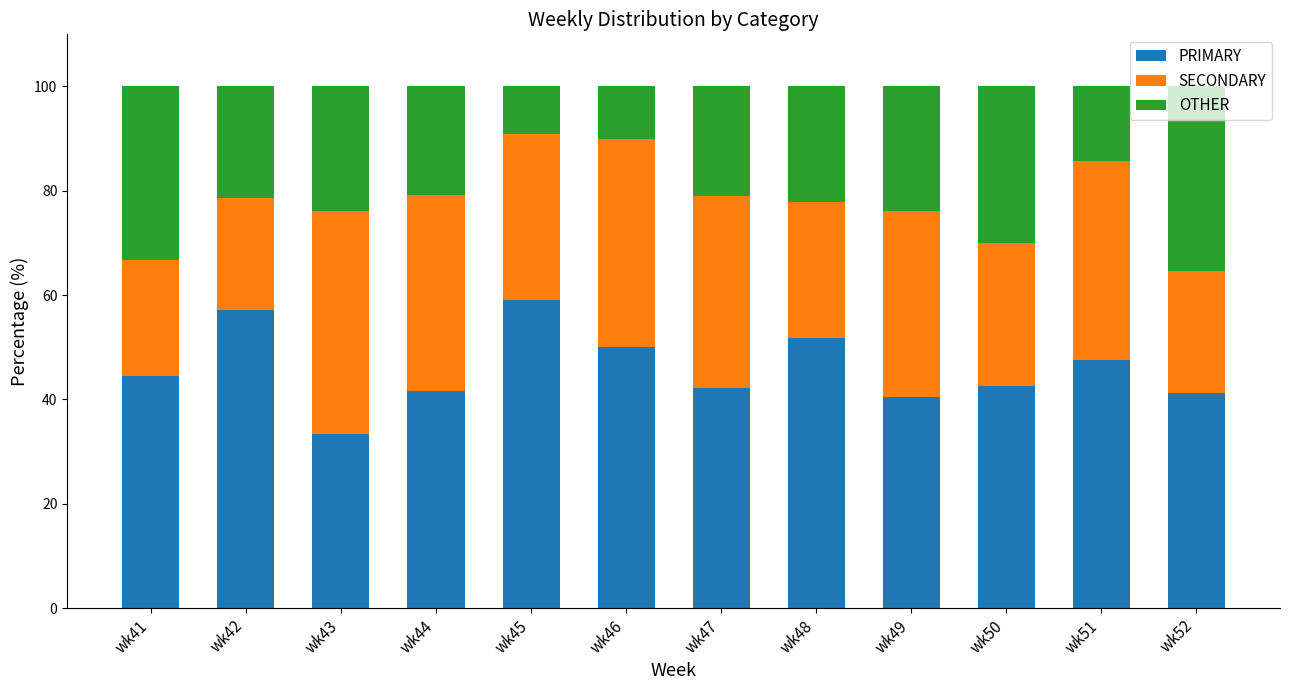

The value of PRIMARY at wk44 is 73.3. True or false?

False